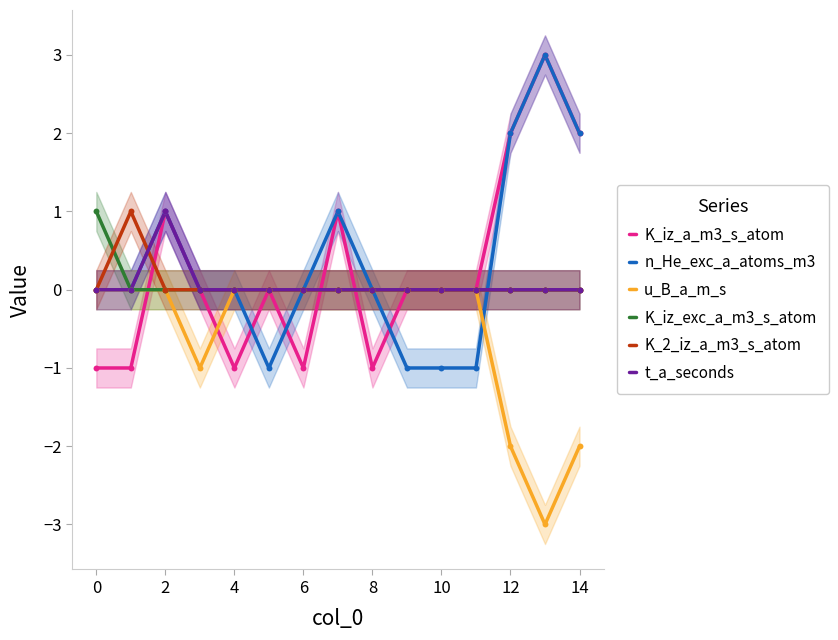

Which series contains the highest Y value?

K_iz_a_m3_s_atom